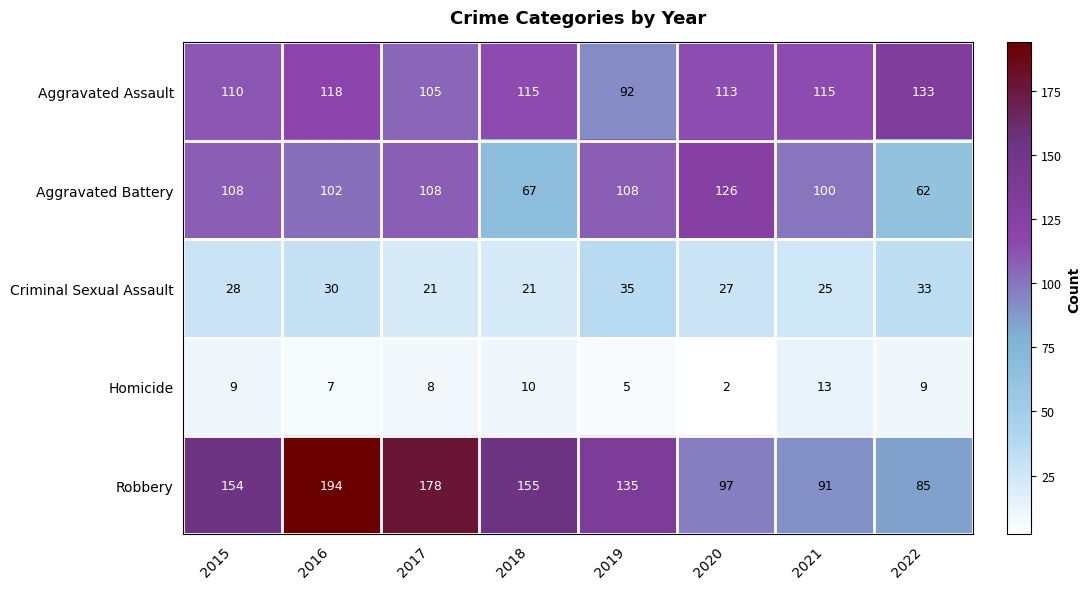

What is the maximum value shown in the chart?

194